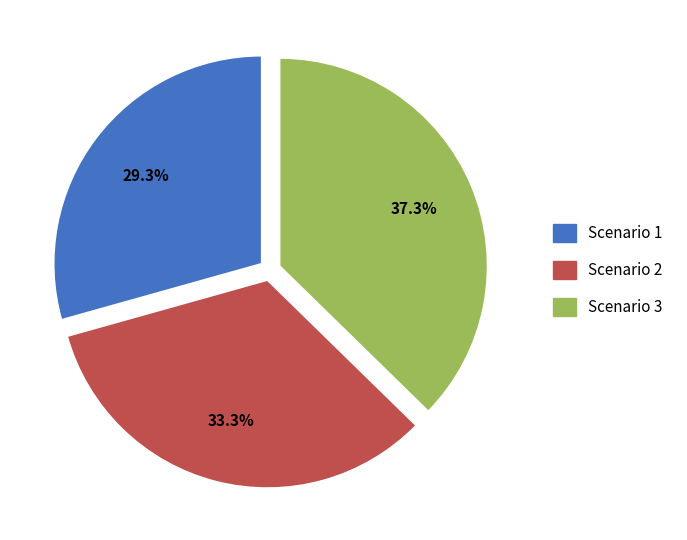

Is there a majority slice in this chart?

No